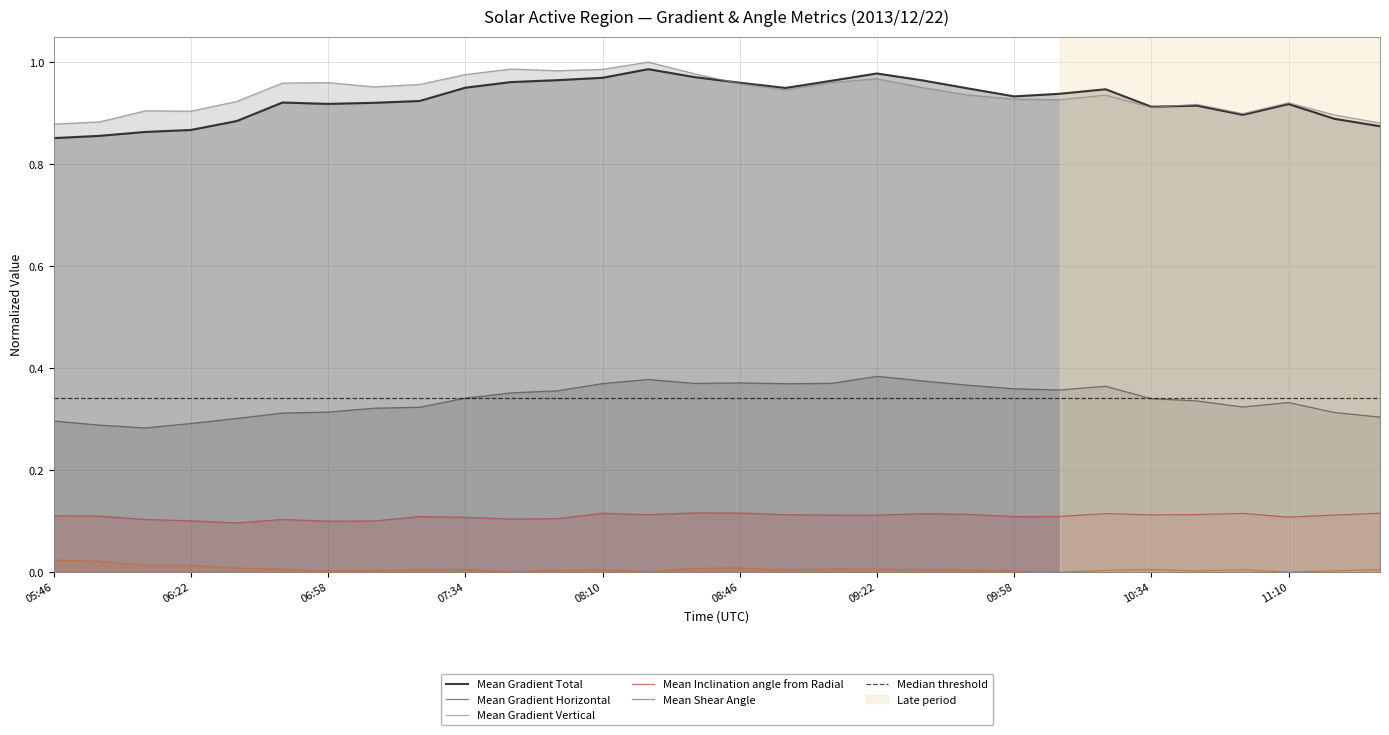

At which label is Mean Gradient Horizontal closest to 0?

06:10